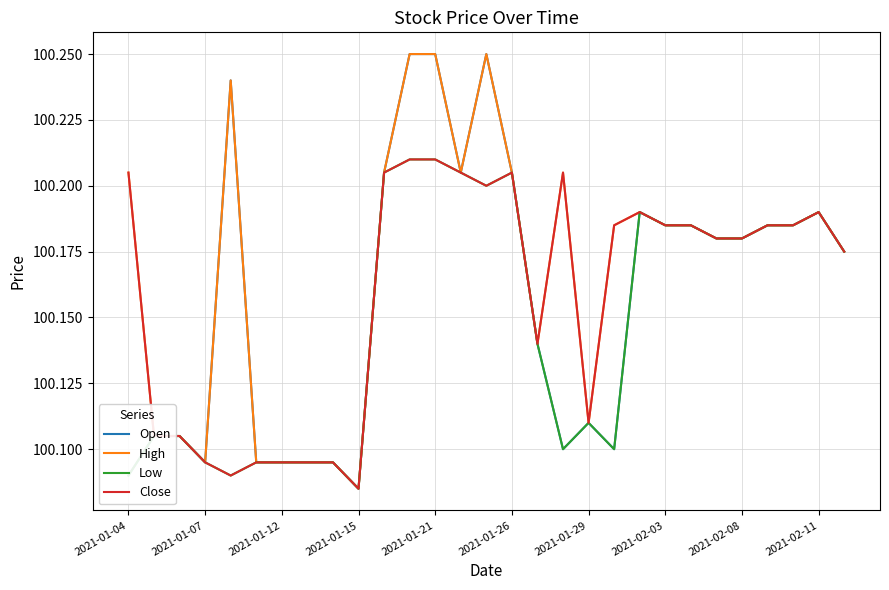

Which series has the largest total across all categories?

High